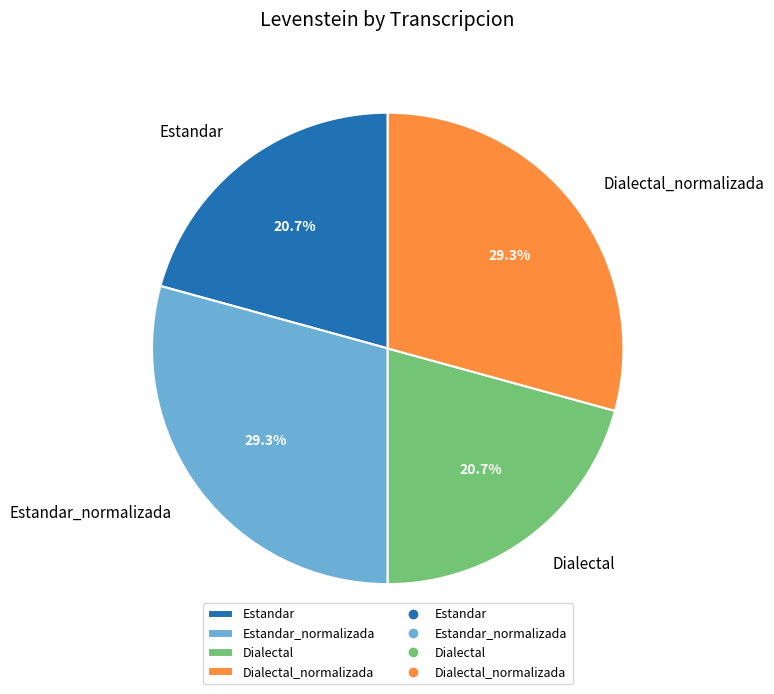

How many slices are in this pie chart?

4